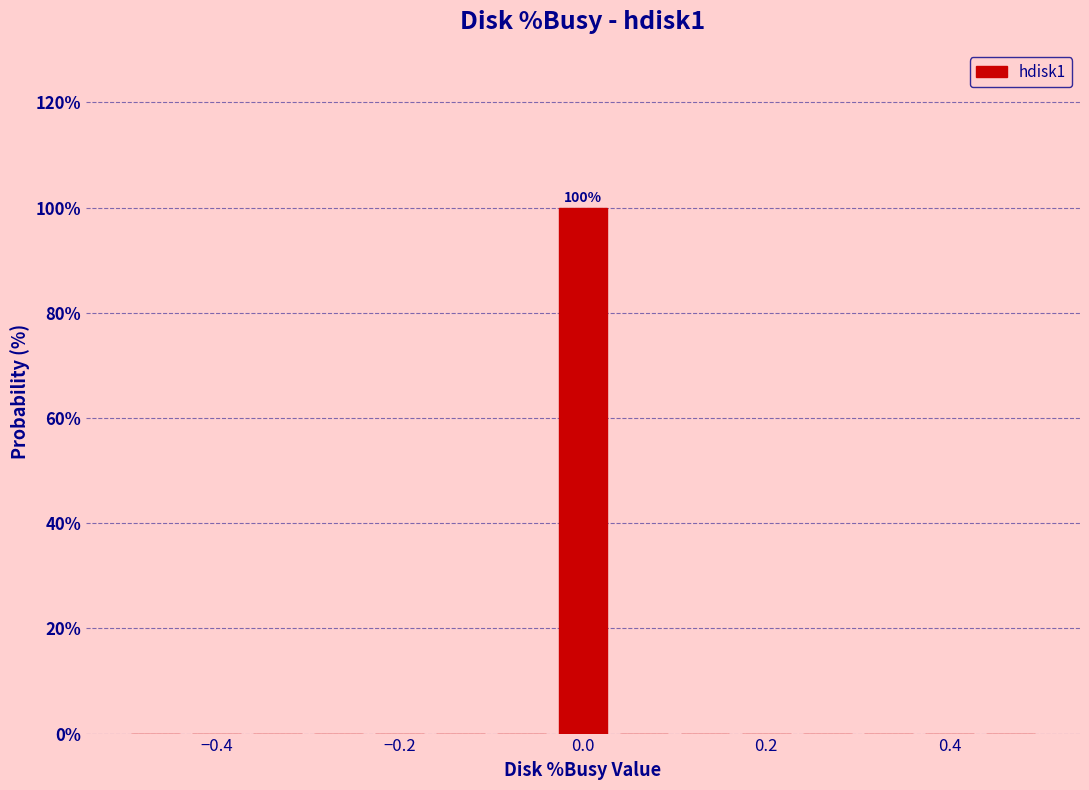

Read against the x-axis, roughly where is the centre of the tallest bar?

0.00